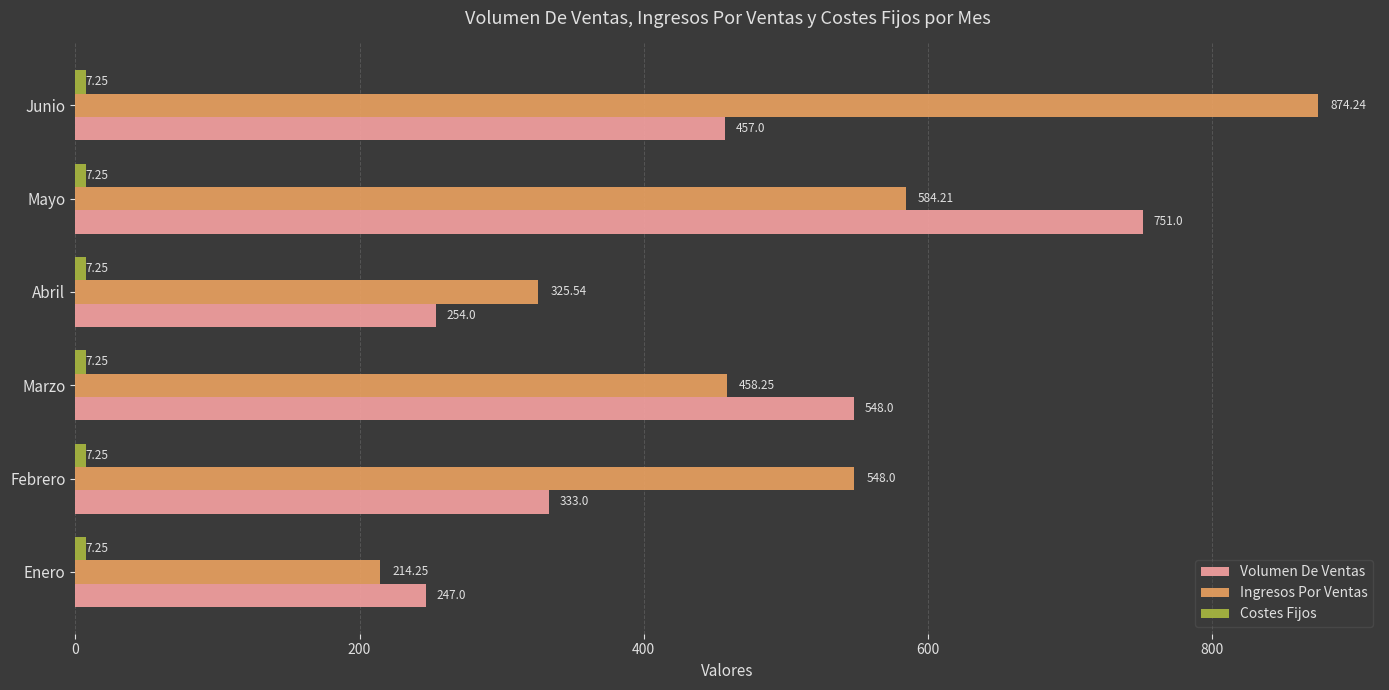

Which series has the largest total across all categories?

Ingresos Por Ventas